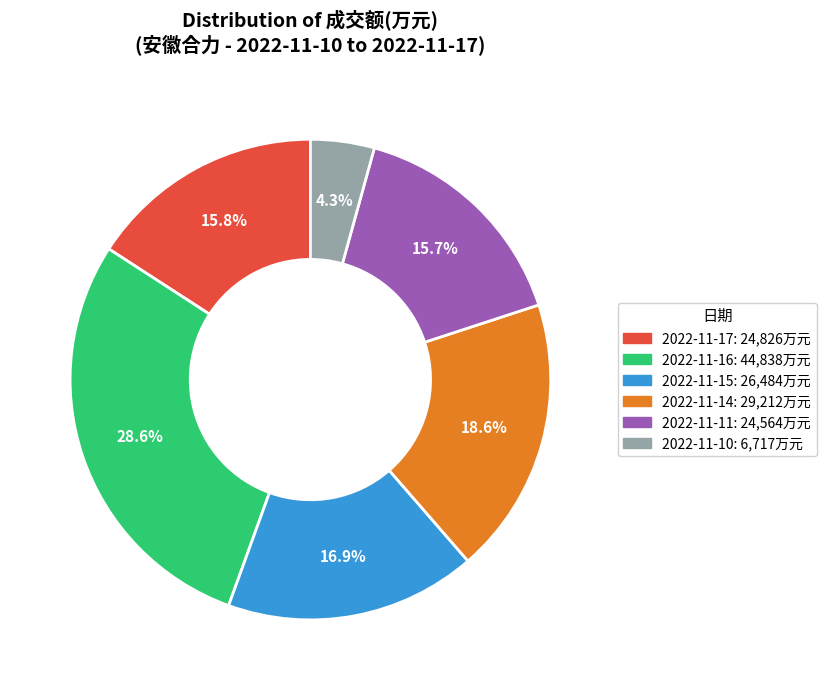

To the nearest percent, what portion does 2022-11-16 represent?

29%